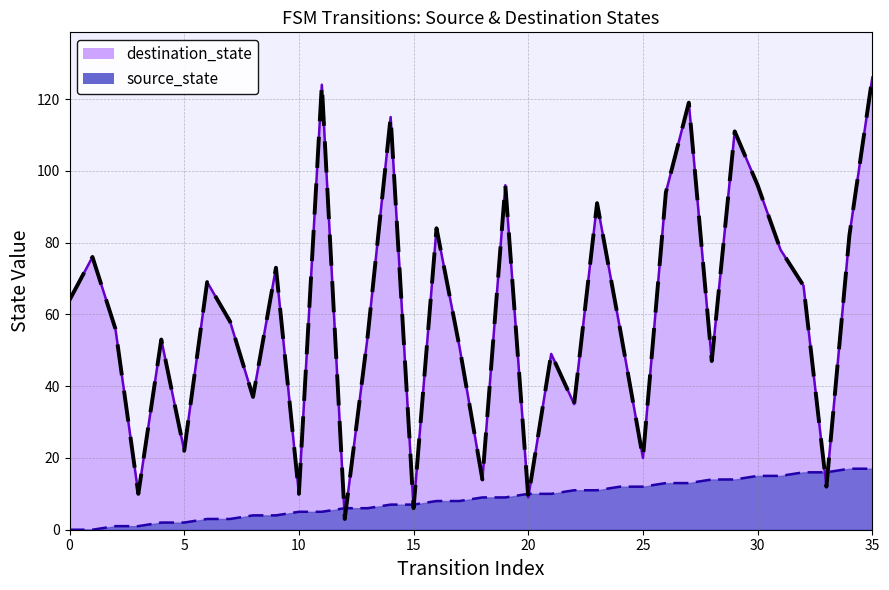

The value of source_state at 18 is 9. True or false?

True